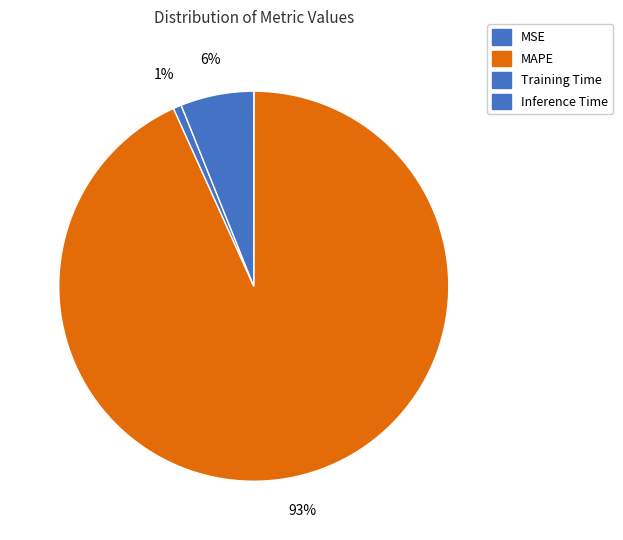

Which category has the biggest portion of the pie?

MAPE